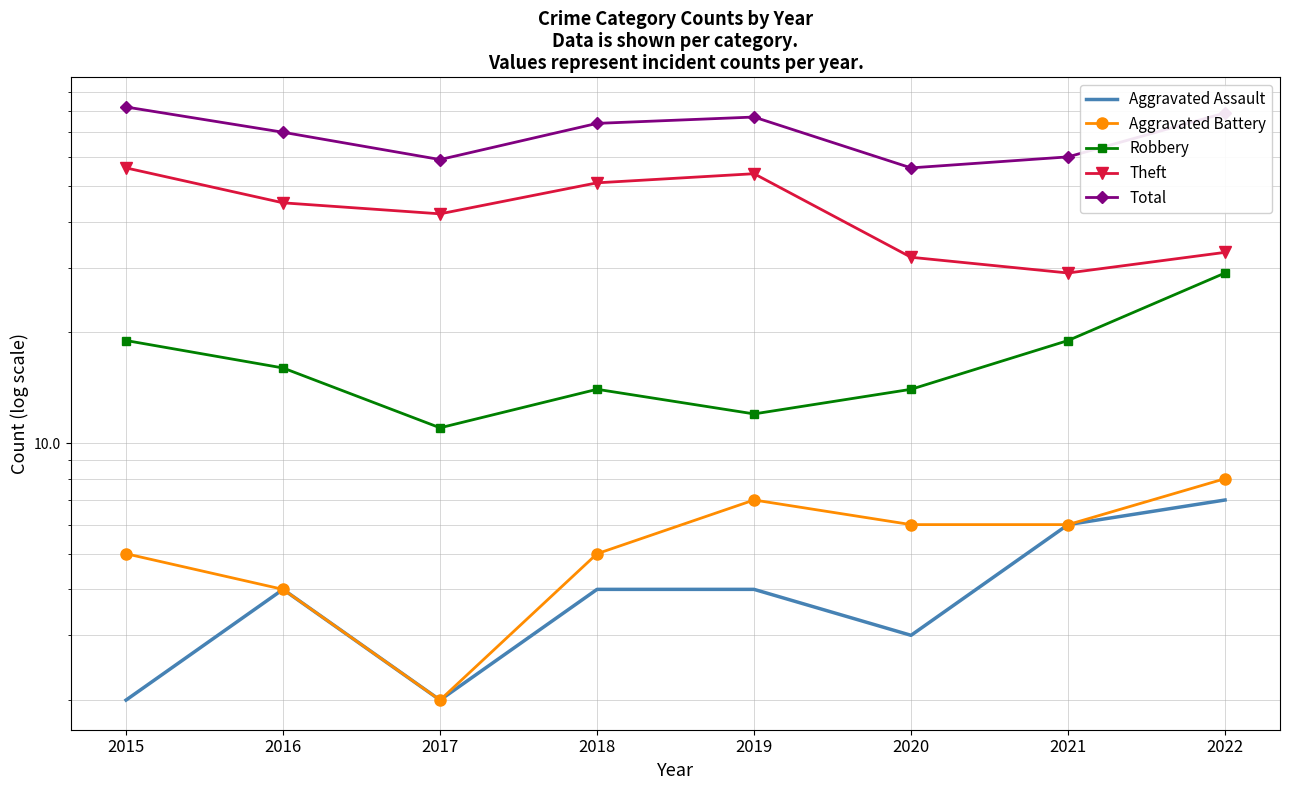

At how many categories does at least one series exceed 66?

5